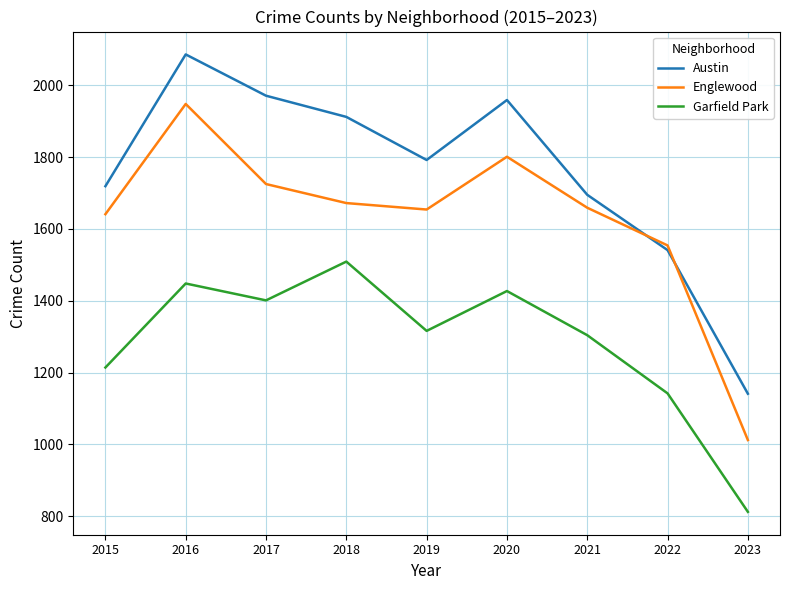

At which label does Austin first exceed 1792?

2016